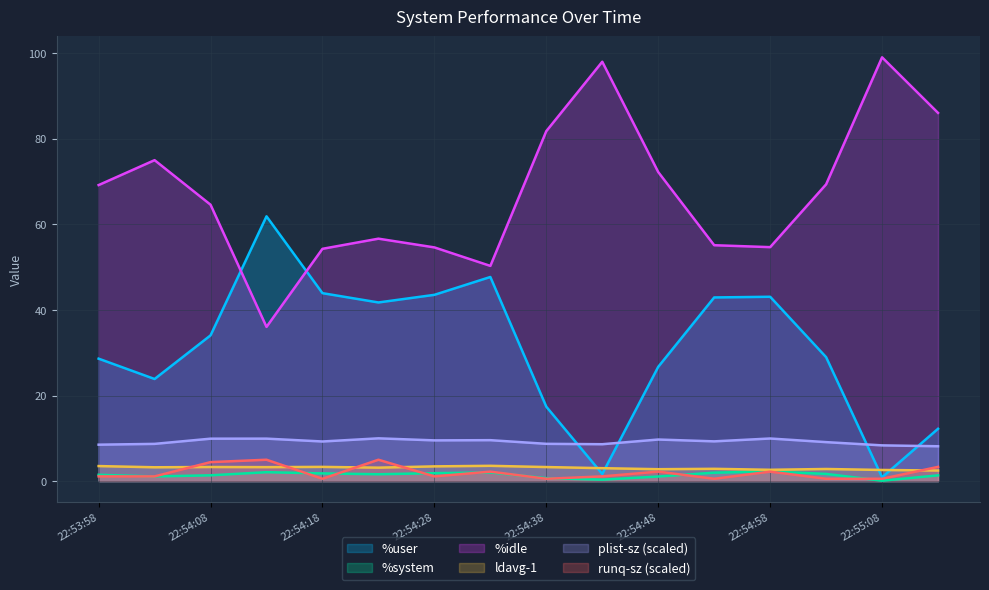

The value of %idle at 22:54:28 is 16.8. True or false?

False